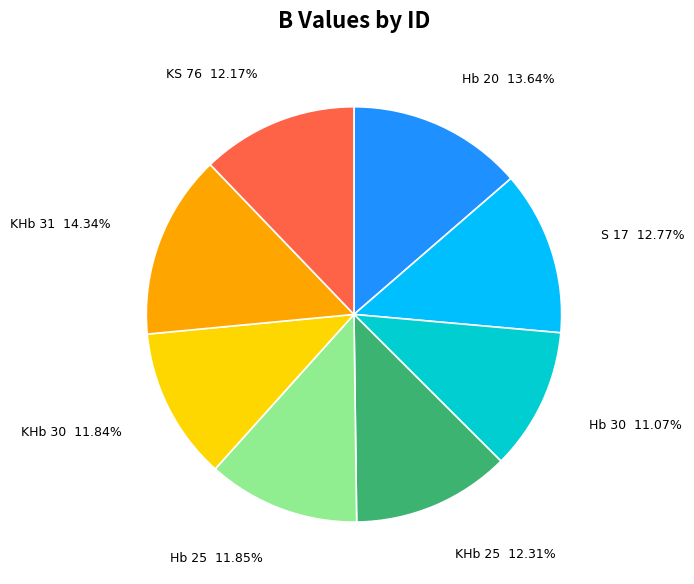

Is there a majority slice in this chart?

No